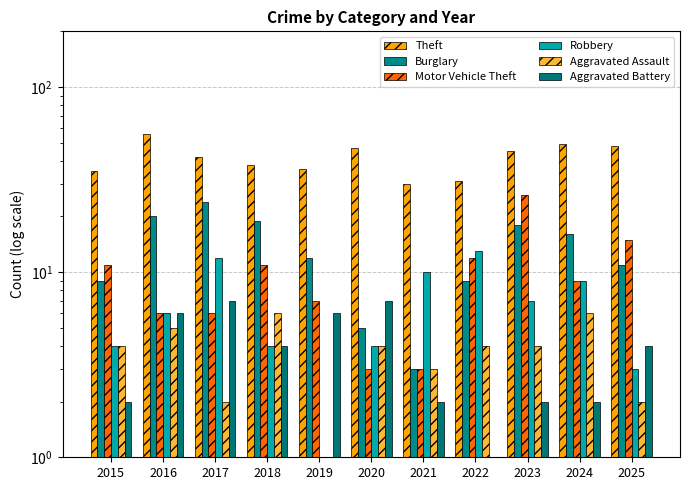

At which label does Aggravated Battery reach its peak?

2017